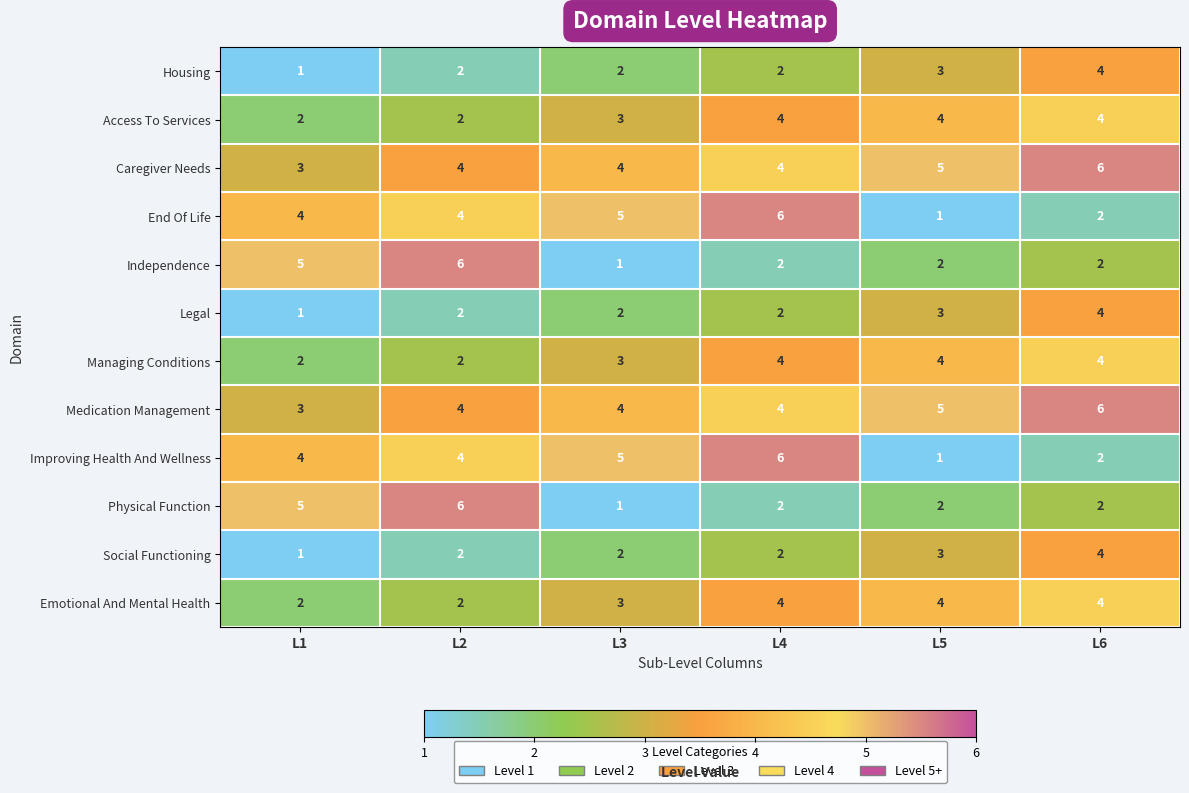

What is the sum of all Caregiver Needs values?

26